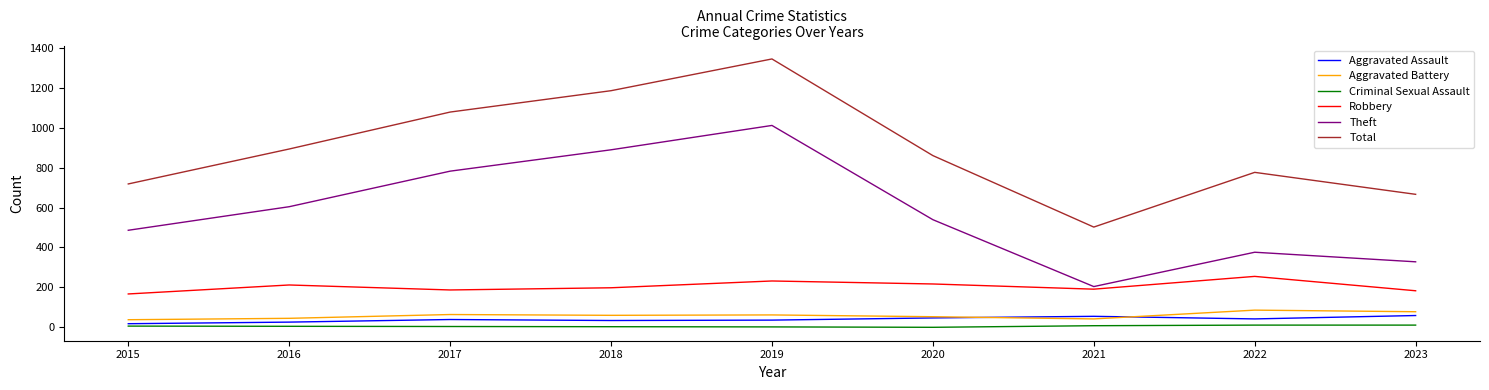

At which category does the chart reach its peak across all series?

2019